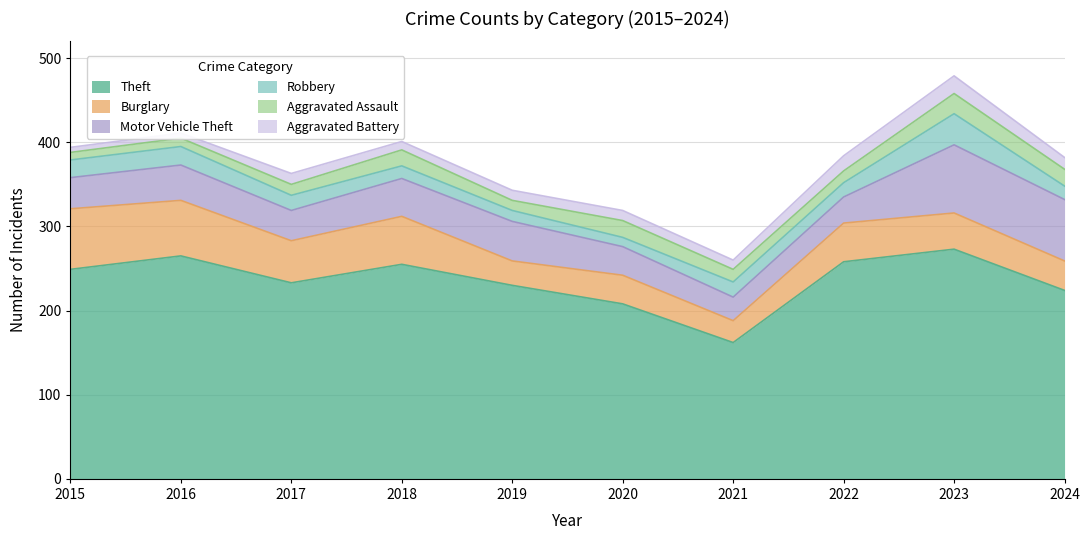

Between 2015 and 2021, which series saw the biggest shift?

Theft